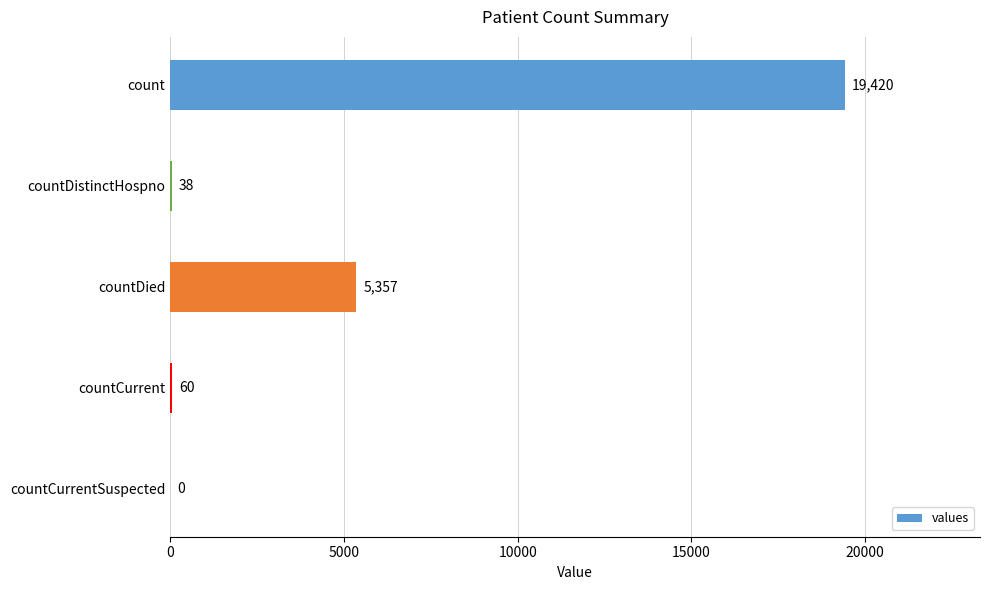

Are the bars horizontal?

Yes